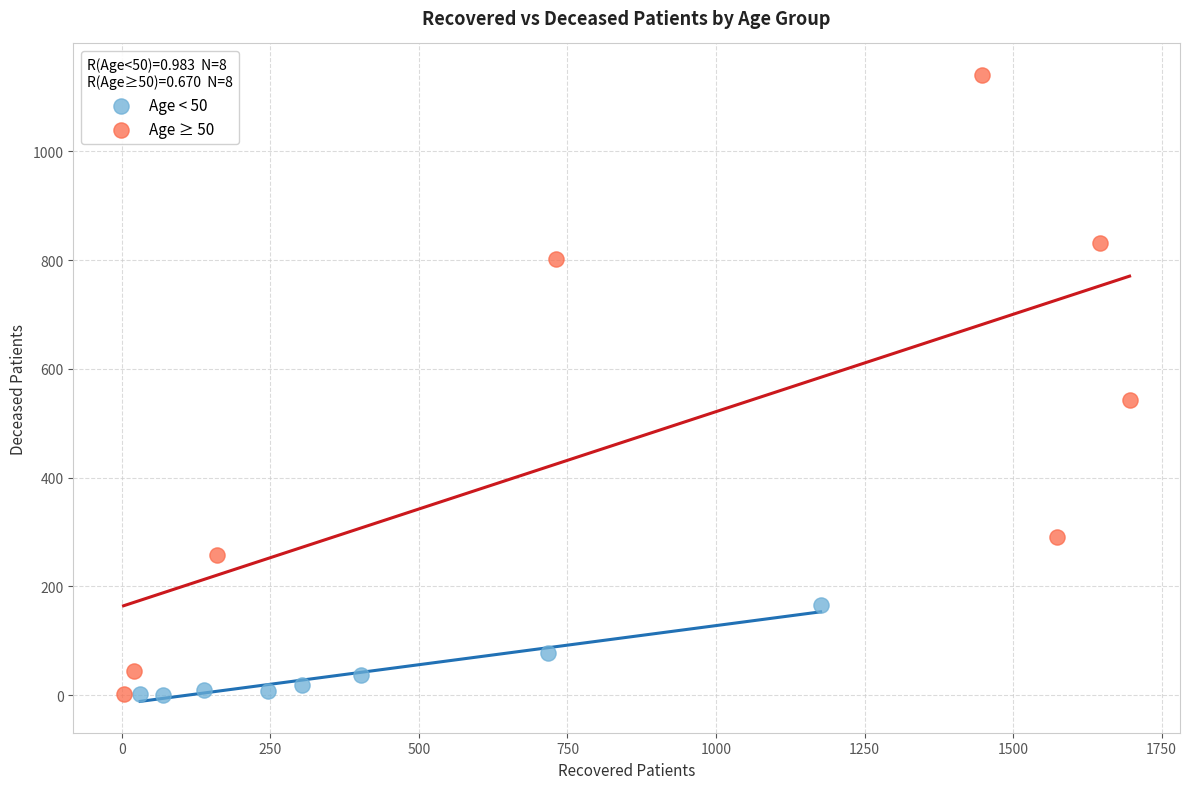

What are all the series names shown in the legend?

Age < 50, Age ≥ 50